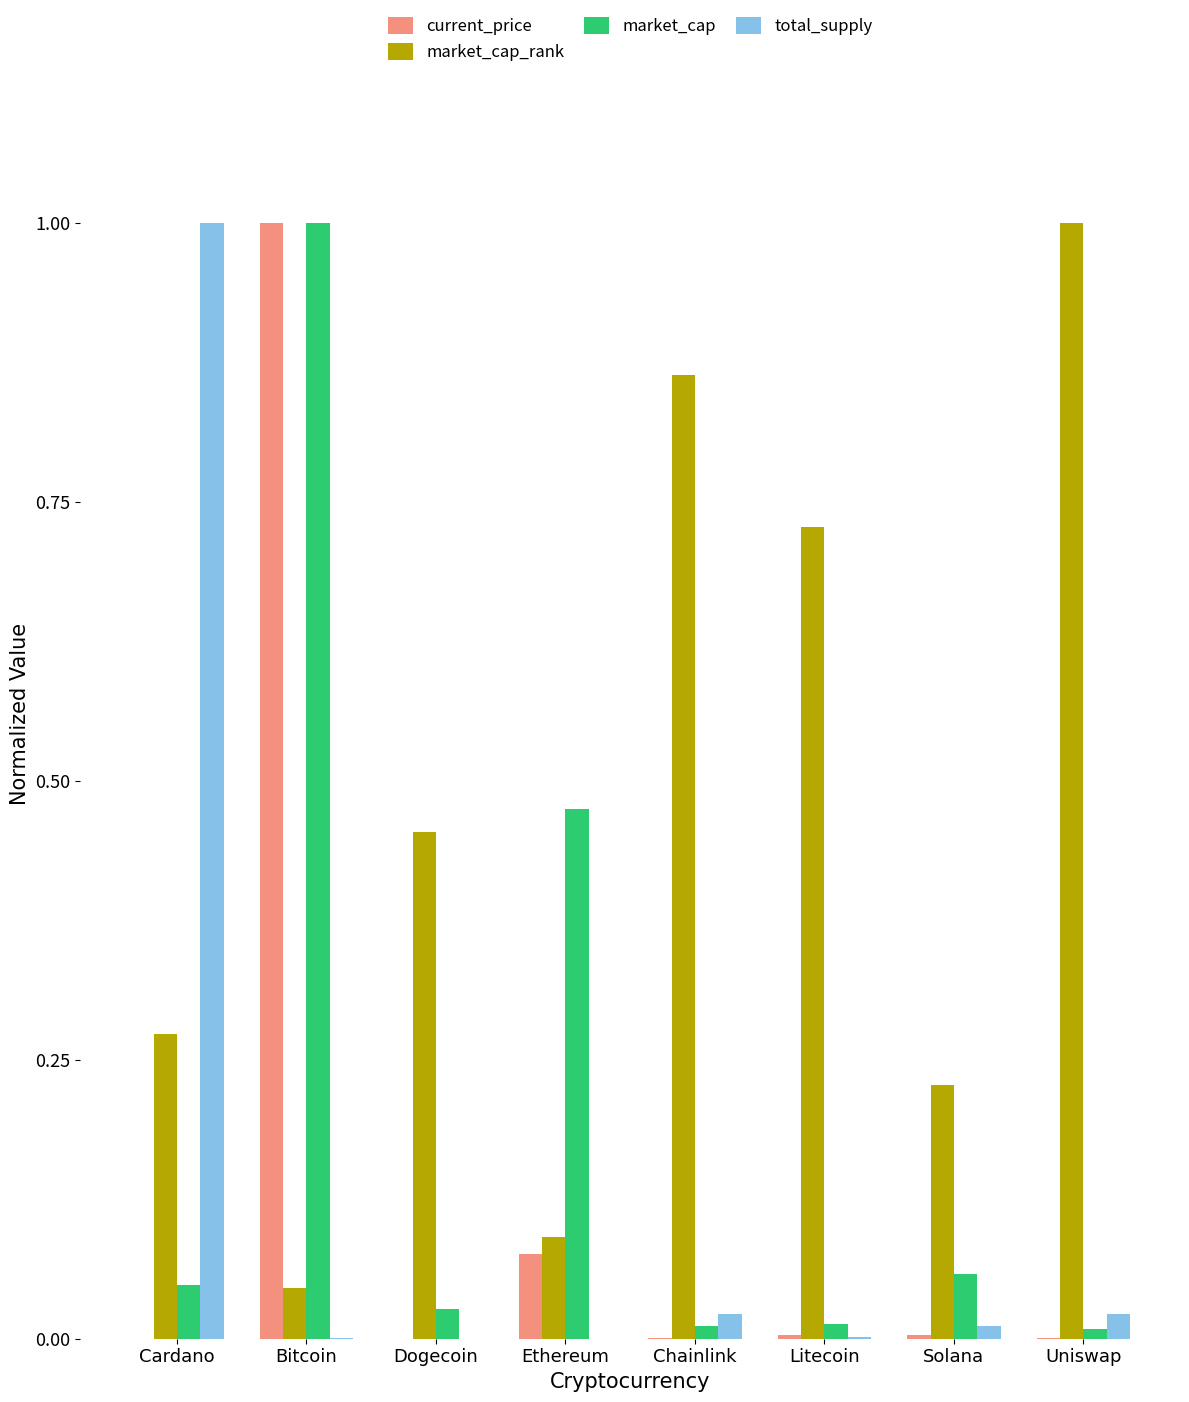

True or false: current_price has a value of 0.0 at Chainlink.

True